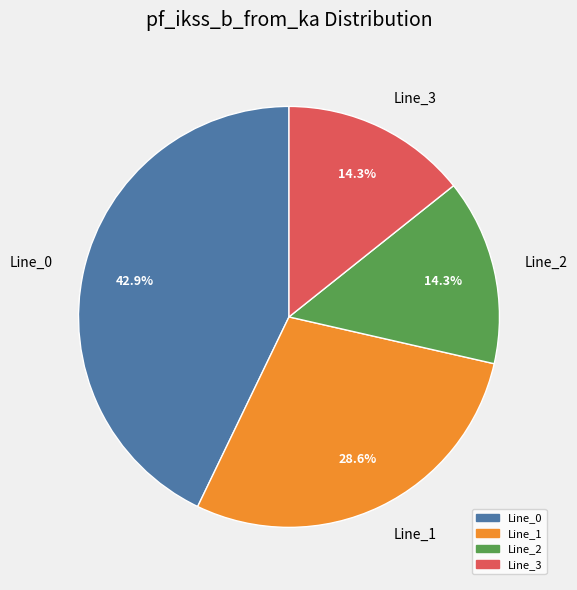

Which has a higher value, Line_3 or Line_0?

Line_0